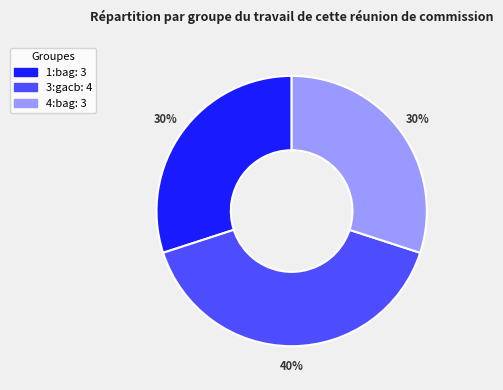

What is the largest slice in the pie chart?

3:gacb